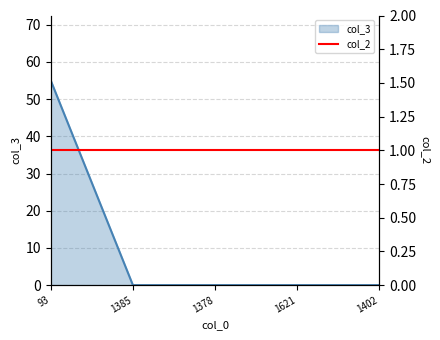

What is the greatest value displayed?

55